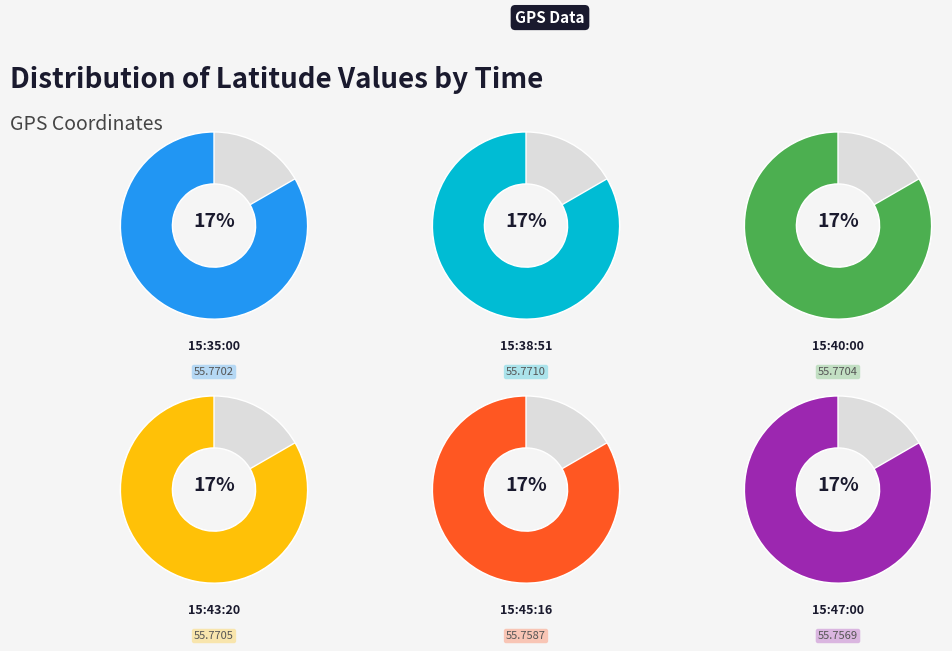

Which slice is the smallest?

15:47:00